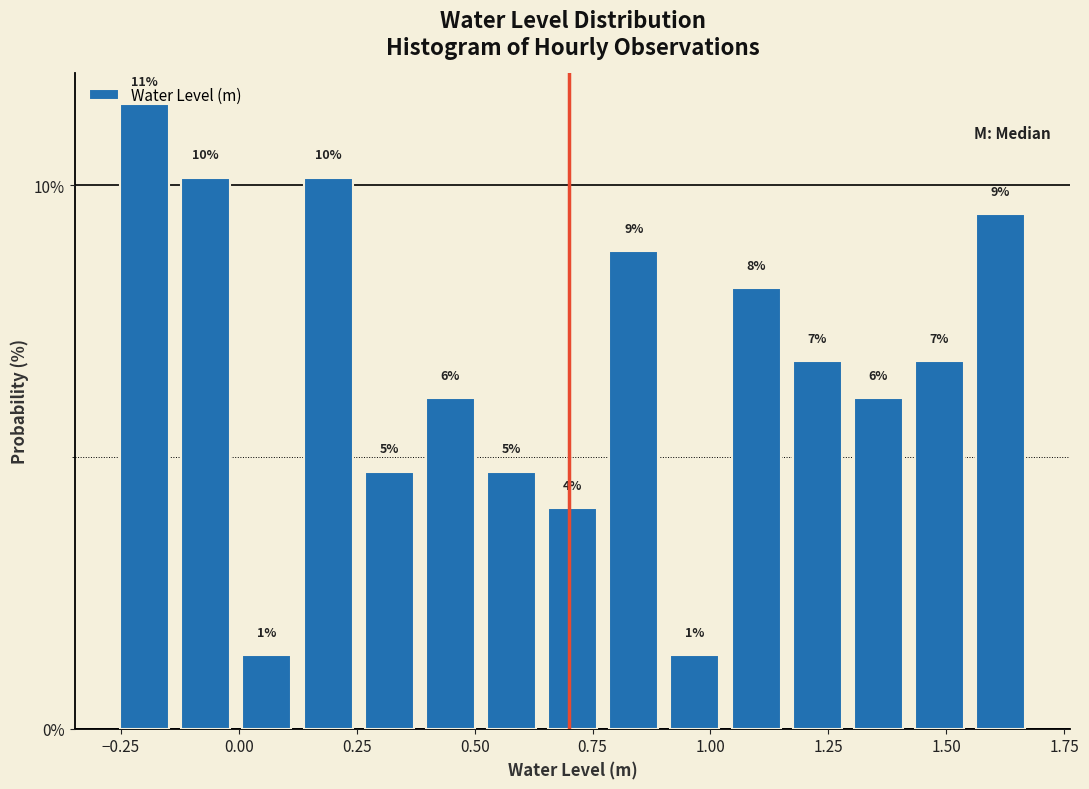

Read against the x-axis, roughly where is the centre of the tallest bar?

-0.20